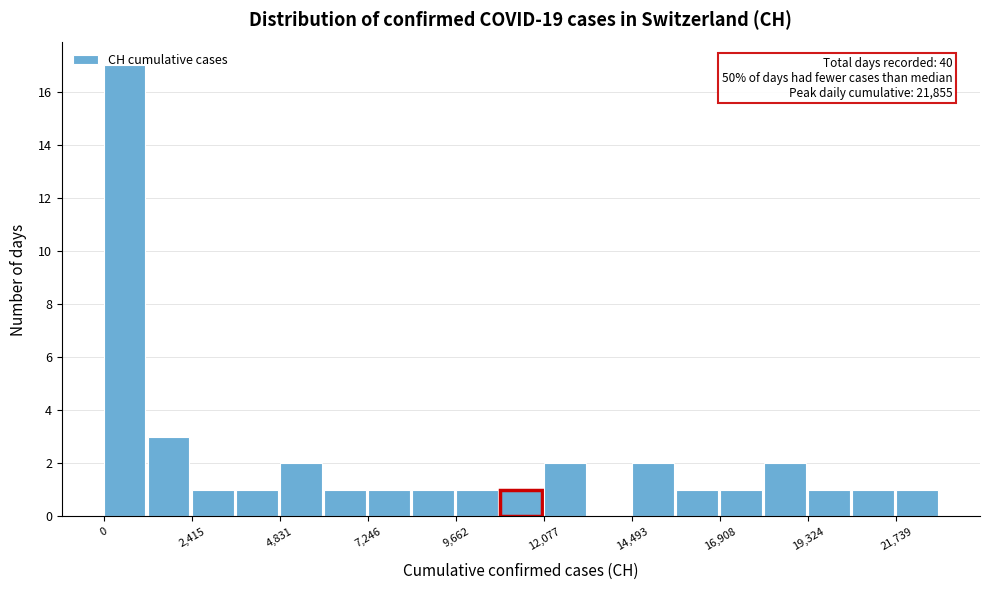

Around what value on the x-axis is the tallest bar? Give the approximate position of its centre, as read against the axis.

500